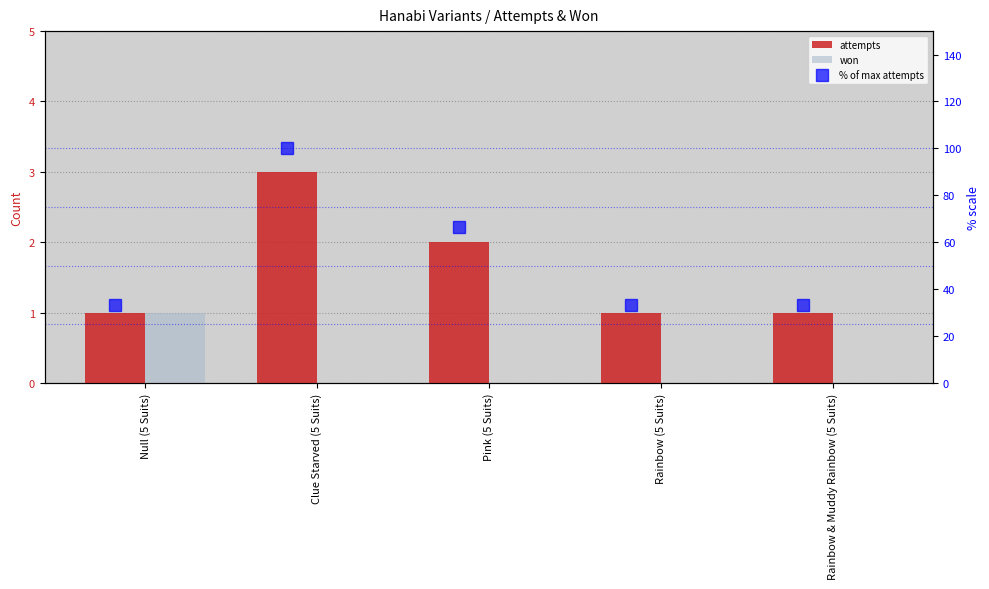

Count the number of data series in this chart.

3